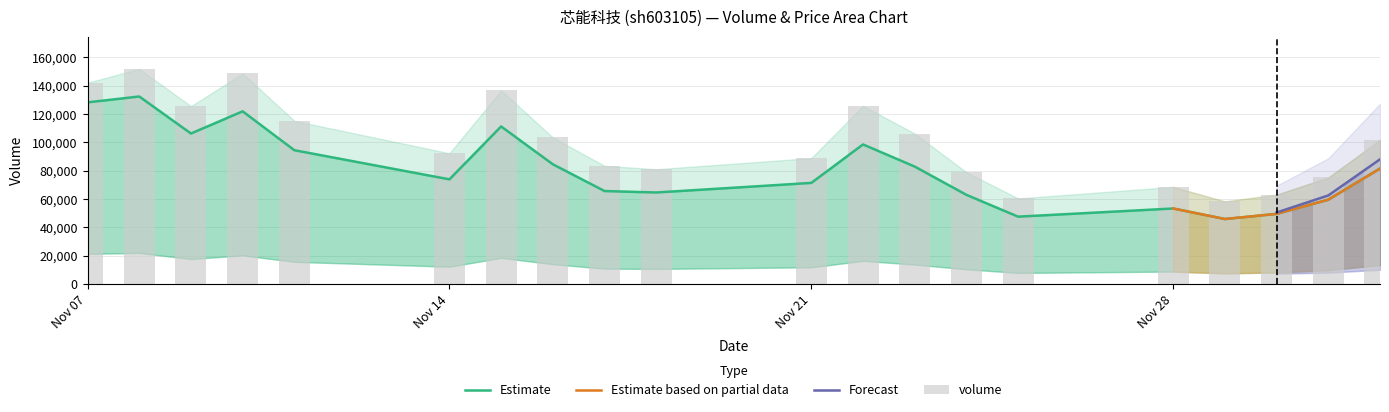

How many groups of bars are there?

20